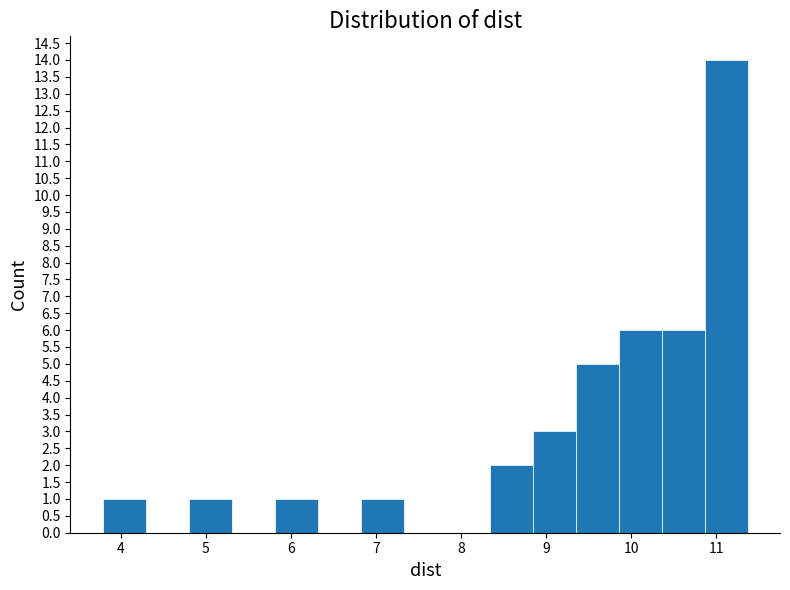

Reading left to right, list every bar in this chart as the range it spans on the x-axis followed by its height. Neither the bar edges nor the heights are printed on the chart, so give them approximately, as read against the axes.

3.8 to 4.3: 1
4.3 to 4.8: 0
4.8 to 5.3: 1
5.3 to 5.8: 0
5.8 to 6.3: 1
6.3 to 6.8: 0
6.8 to 7.3: 1
7.3 to 7.8: 0
7.8 to 8.3: 0
8.3 to 8.8: 2
8.8 to 9.3: 3
9.3 to 9.9: 5
9.9 to 10.4: 6
10.4 to 10.9: 6
10.9 to 11.4: 14